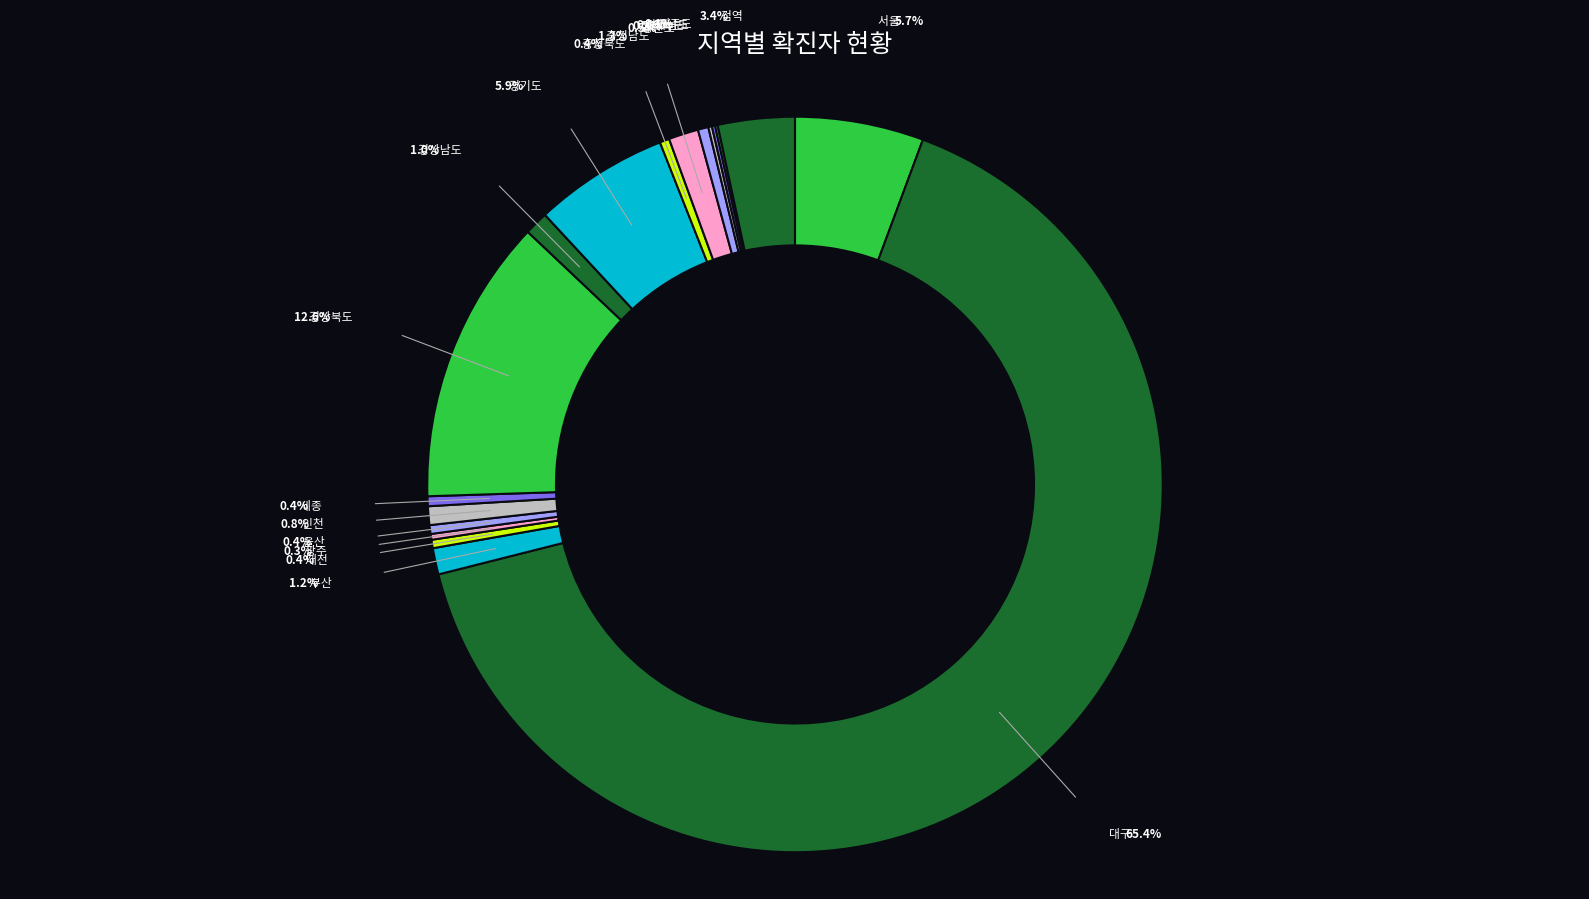

To the nearest percent, what is the combined percentage of 전라남도 and 경상남도?

1%